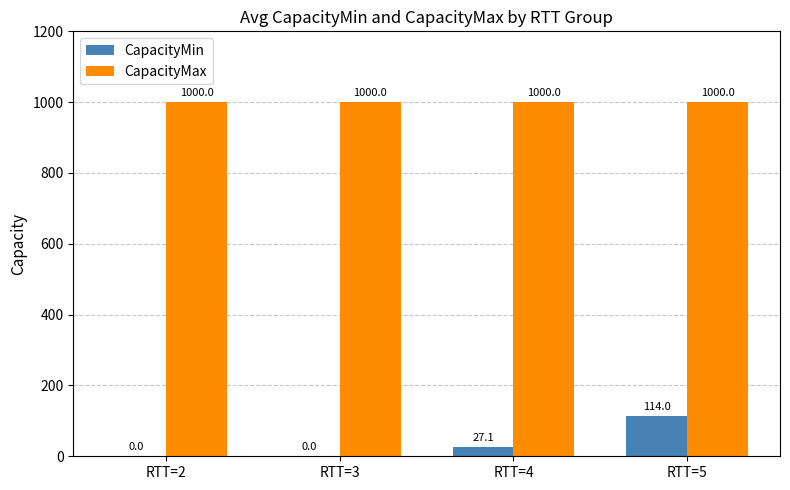

Is the value of CapacityMax at RTT=2 greater than the value of CapacityMin at RTT=3?

Yes